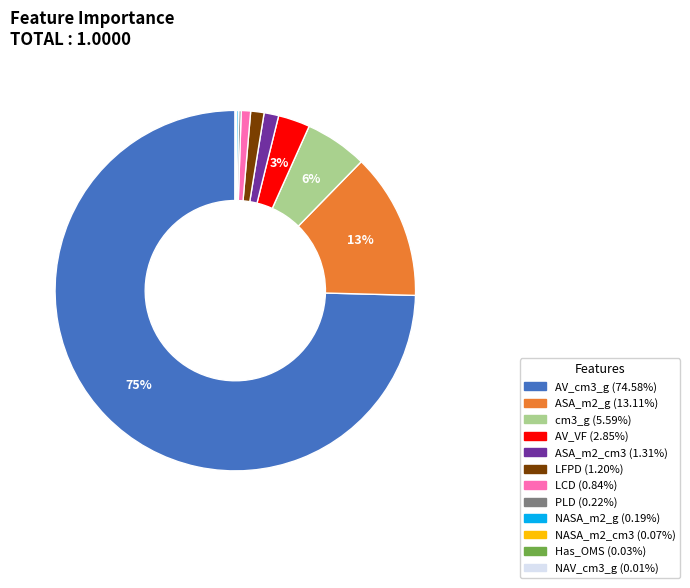

Does AV_cm3_g account for over 50% of the chart?

Yes